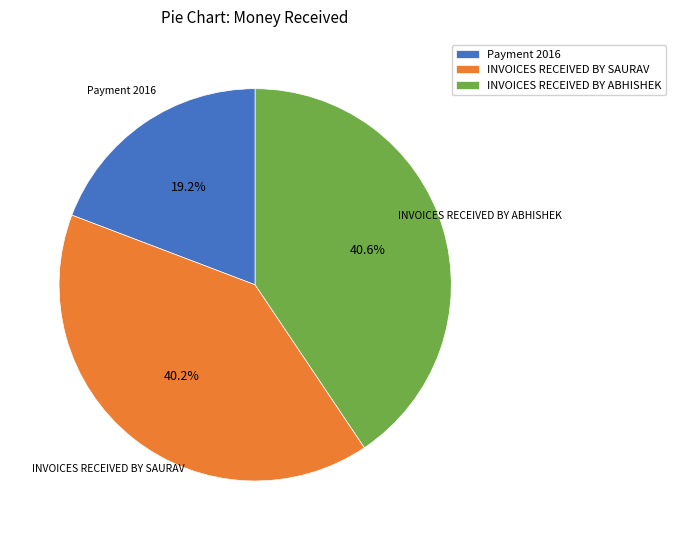

Is the sum of INVOICES RECEIVED BY ABHISHEK and INVOICES RECEIVED BY SAURAV greater than half?

Yes